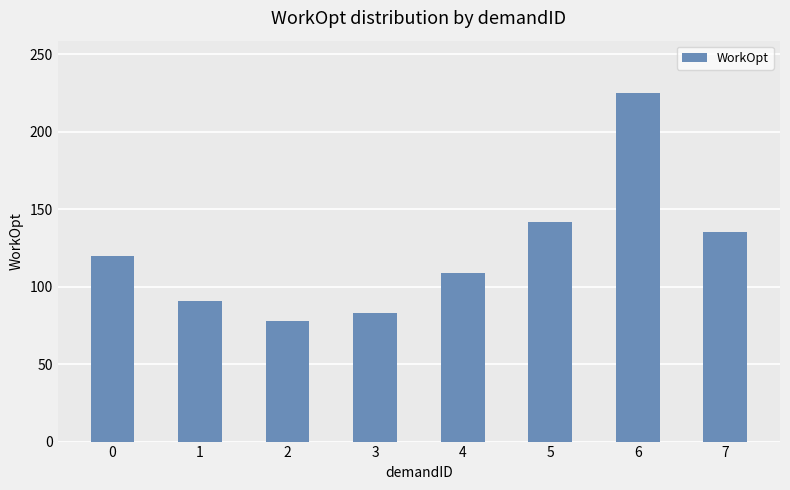

Reading right to left, transcribe all the data shown in this chart.

7=135	6=225	5=142	4=109	3=83	2=78	1=91	0=120